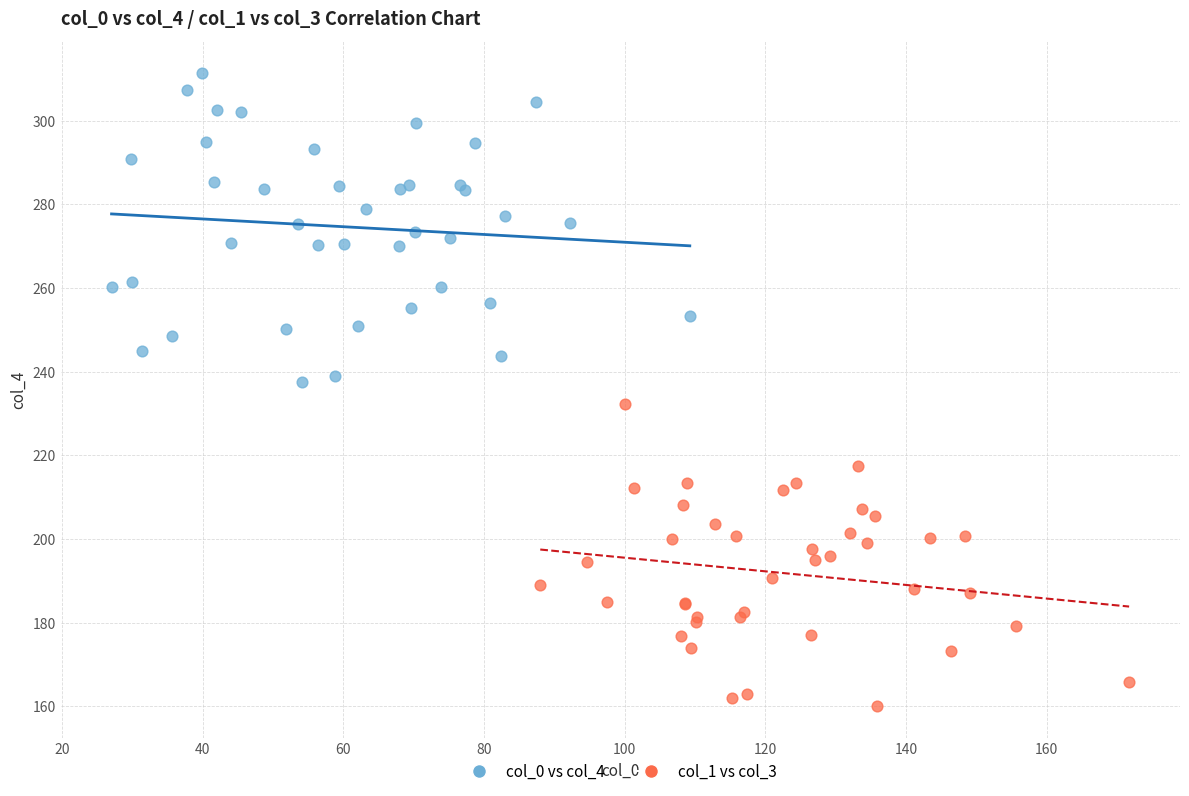

Which series contains the highest Y value?

col_0 vs col_4